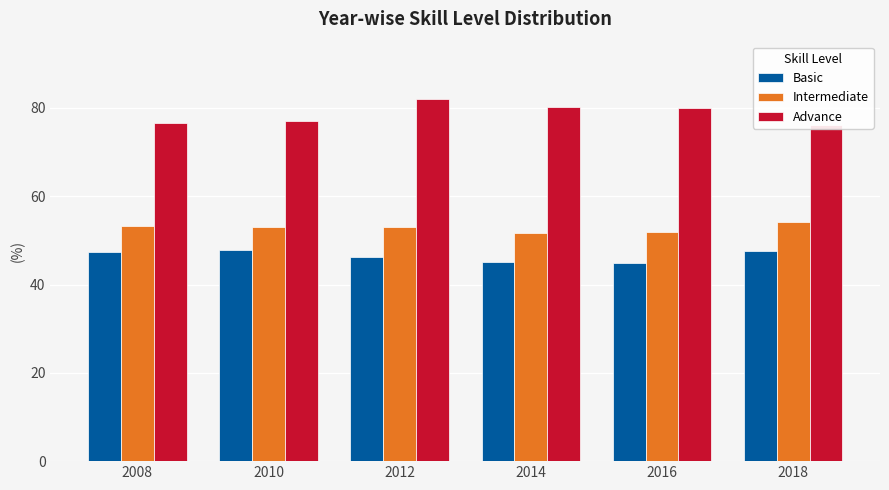

Reading left to right, list all the values displayed in this chart.

Basic: 47.4	47.9	46.3	45.0	44.9	47.6
Intermediate: 53.2	53.0	53.1	51.8	51.8	54.2
Advance: 76.6	77.0	82.0	80.2	79.9	76.1